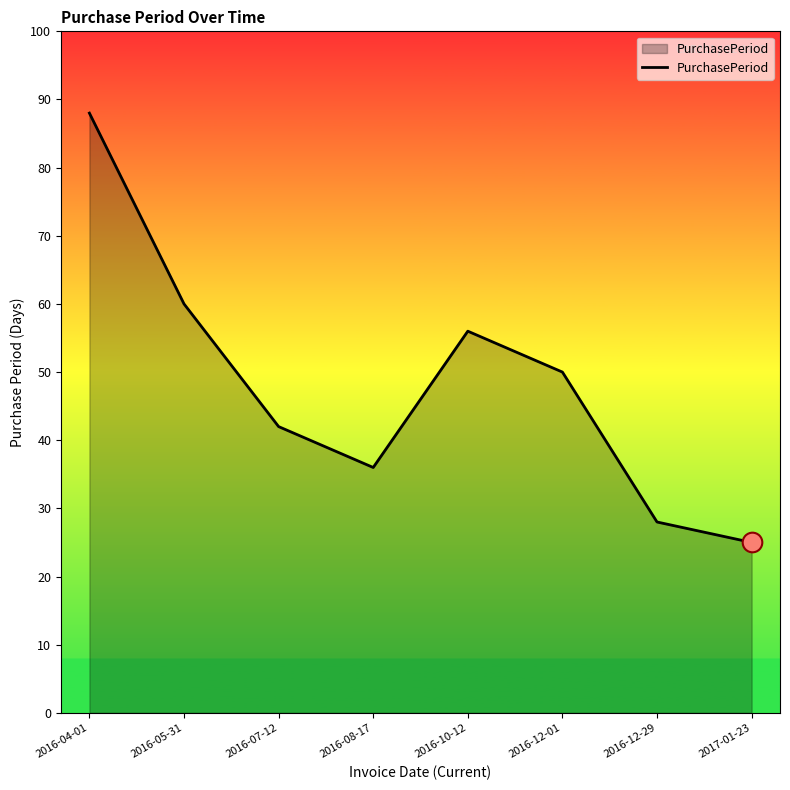

Which has a higher value, 2016-10-12 or 2016-04-01?

2016-04-01